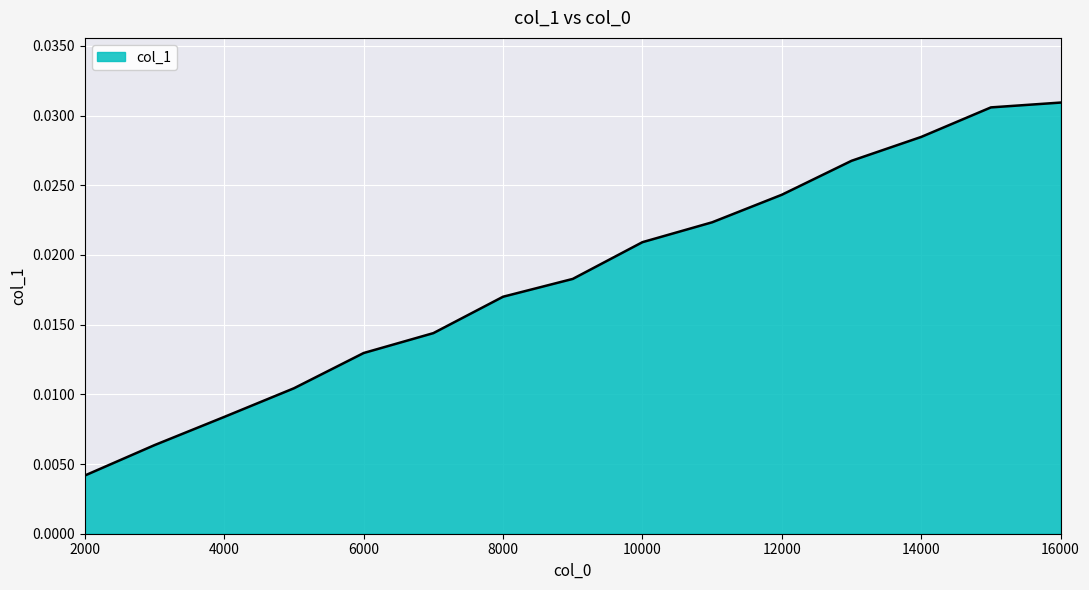

True or false: there are more than 2 points higher than both neighbors.

False